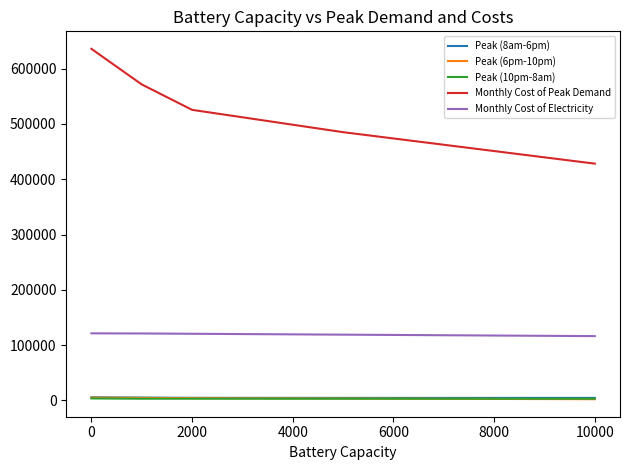

Which series has the widest spread of values?

Monthly Cost of Peak Demand